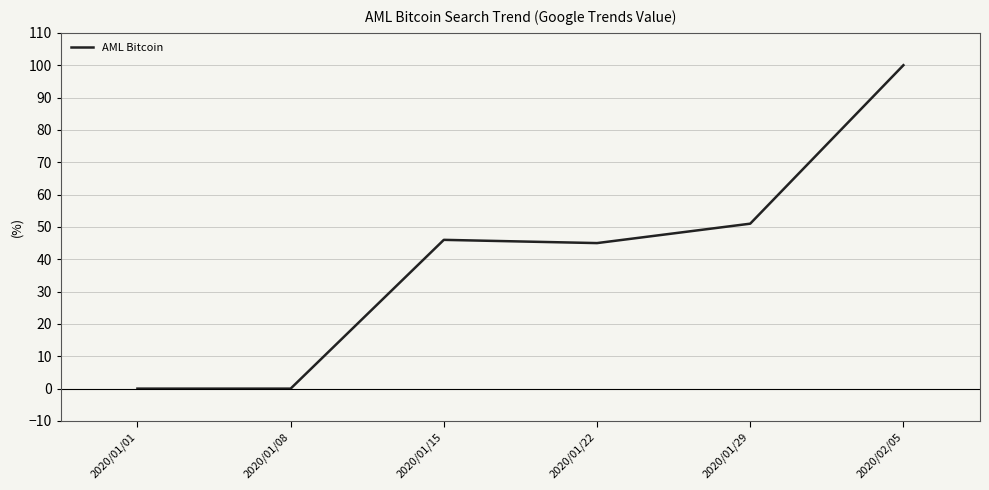

Which label corresponds to the largest value in the chart?

2020/02/05